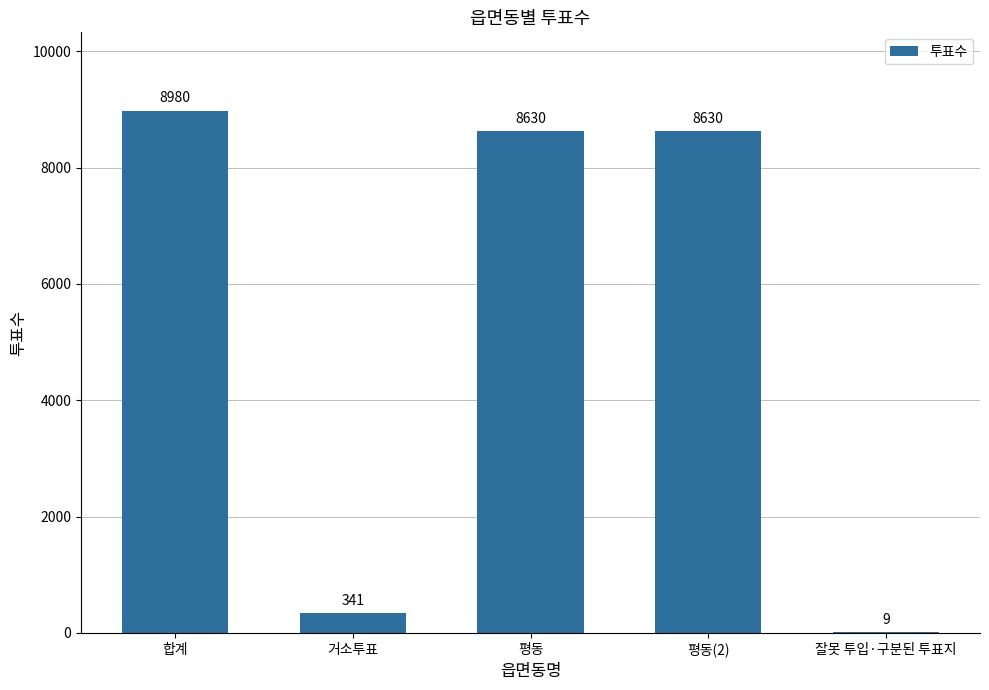

At which category does the chart reach its peak across all series?

합계